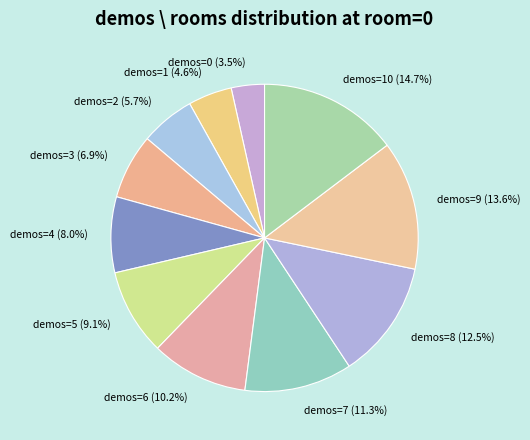

Is there any slice that represents more than half of the pie?

No